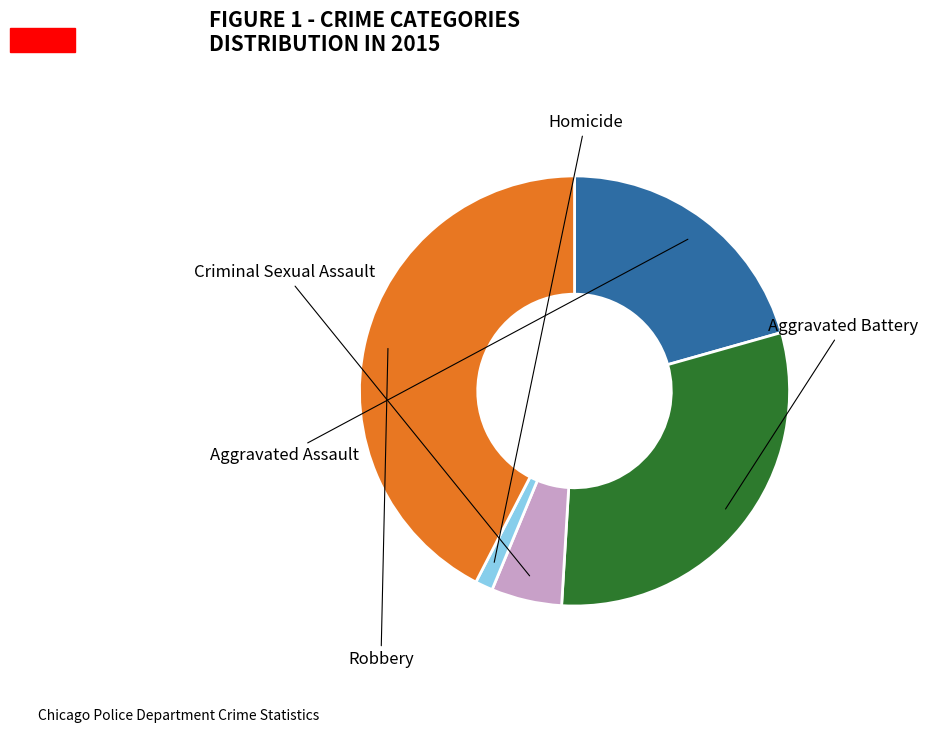

Which category has the smallest portion of the pie?

Homicide